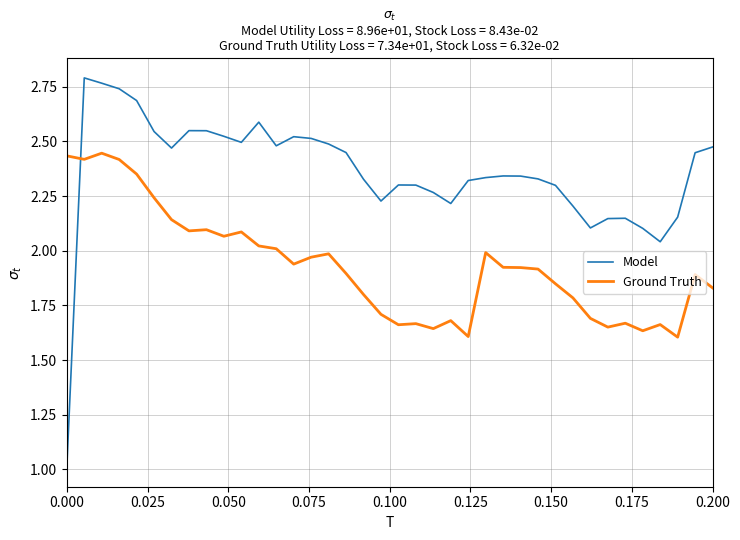

In Ground Truth, how many points are lower than both neighbors (excluding endpoints)?

10